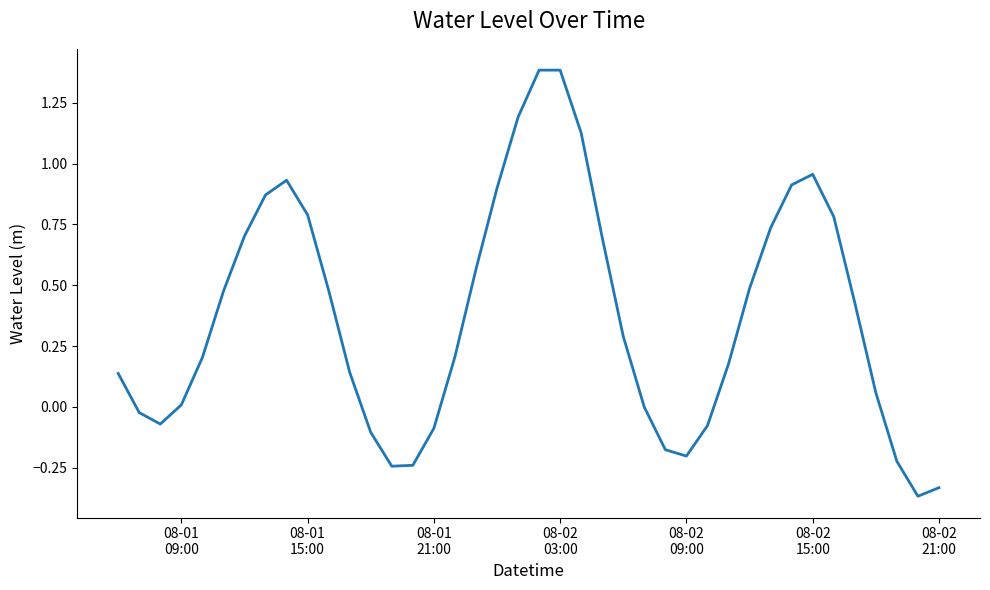

What is the difference between the maximum and minimum values?

1.8